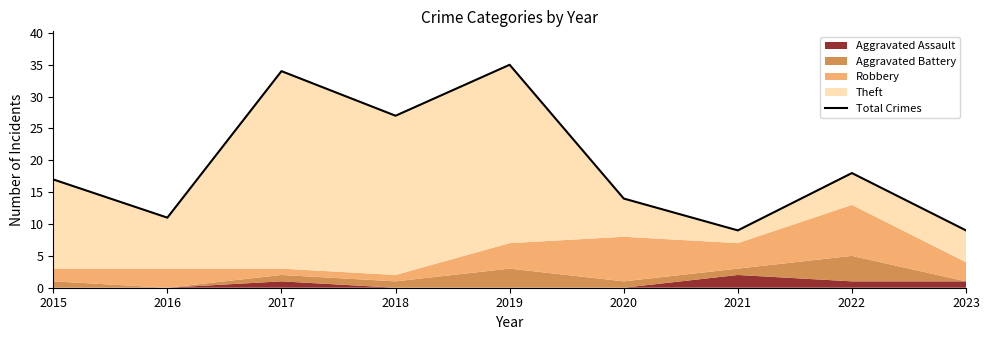

What is the smallest value displayed?

9